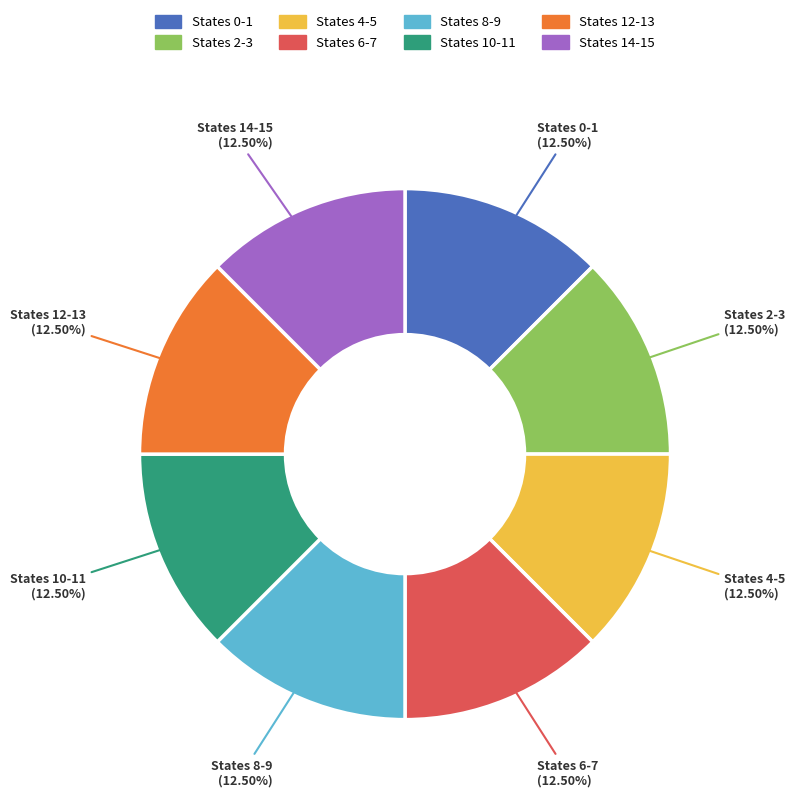

Is the sum of States 0-1 and States 2-3 greater than half?

No